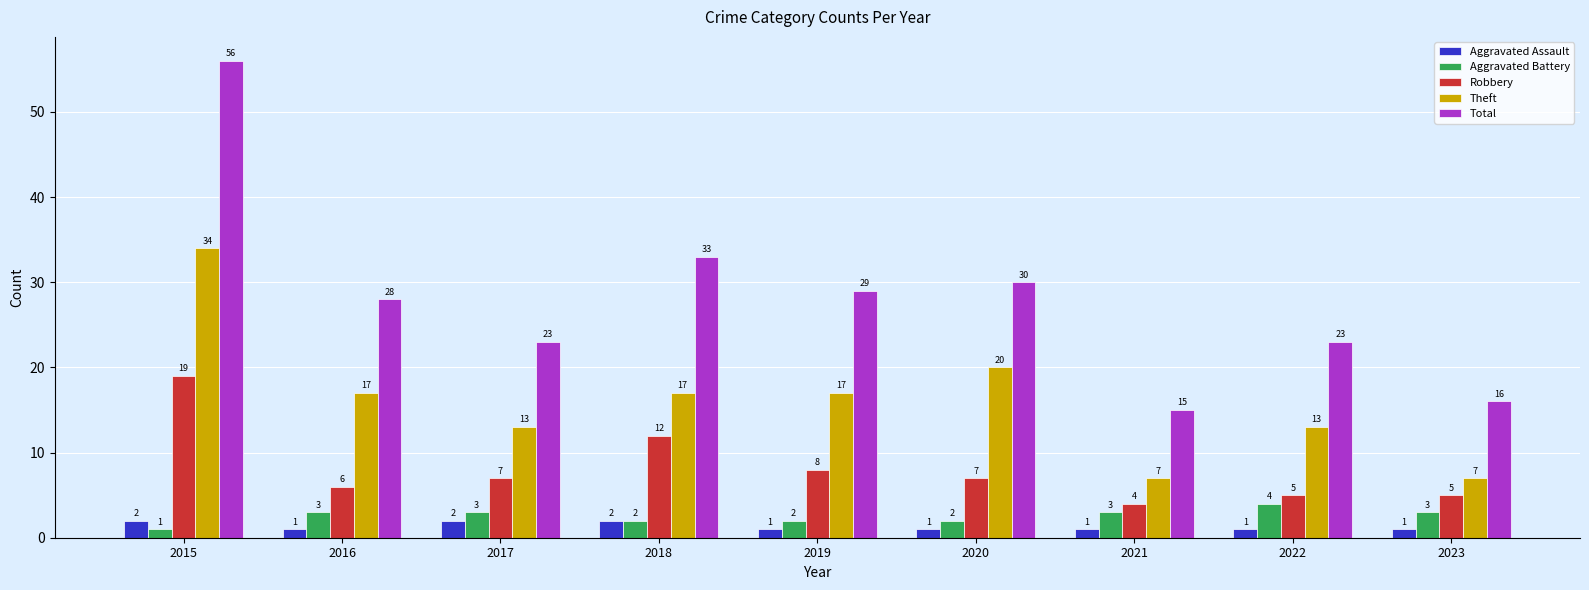

What is the value of the Aggravated Assault bar at the 8th from the left?

1